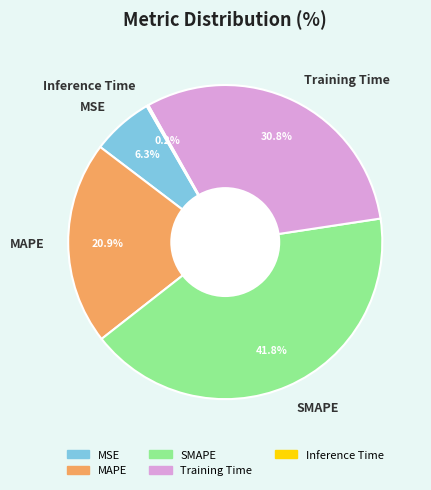

To the nearest percent, what portion does MSE represent?

6%